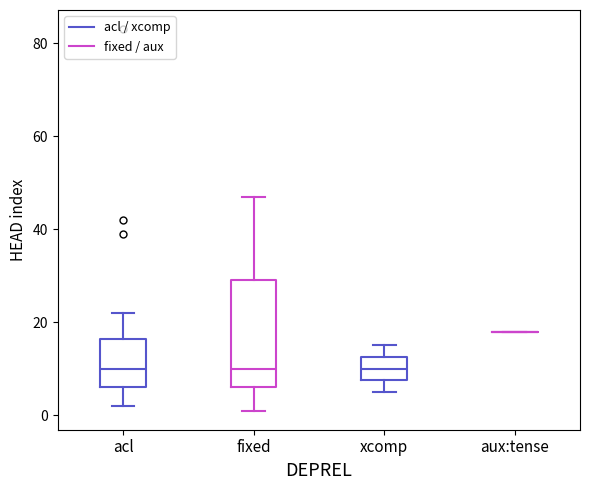

Reading left to right, transcribe this box plot: for each box, give where its median line is, the range the box spans, and where its two whiskers end, as read against the y-axis. The values are not printed on the chart, so give them approximately, as read against the axis.

acl: median 10, box 6 to 16, whiskers 2 to 22
fixed: median 10, box 6 to 30, whiskers 2 to 48
xcomp: median 10, box 8 to 12, whiskers 6 to 16
aux:tense: box collapsed to a line at 18, whiskers 18 to 18